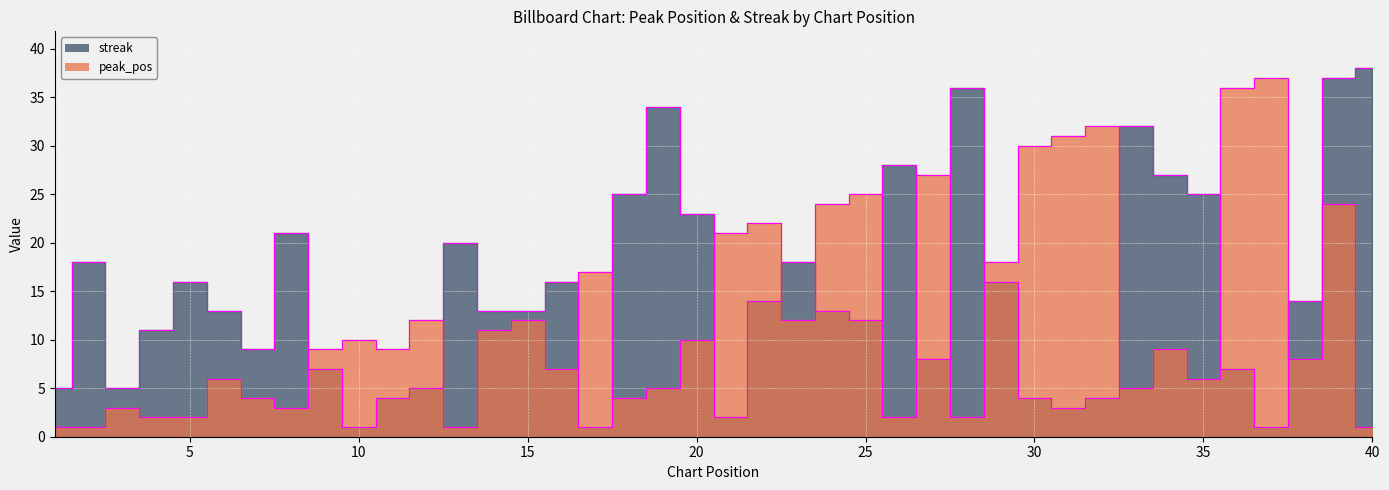

What value does the peak_pos series have at 25?

25